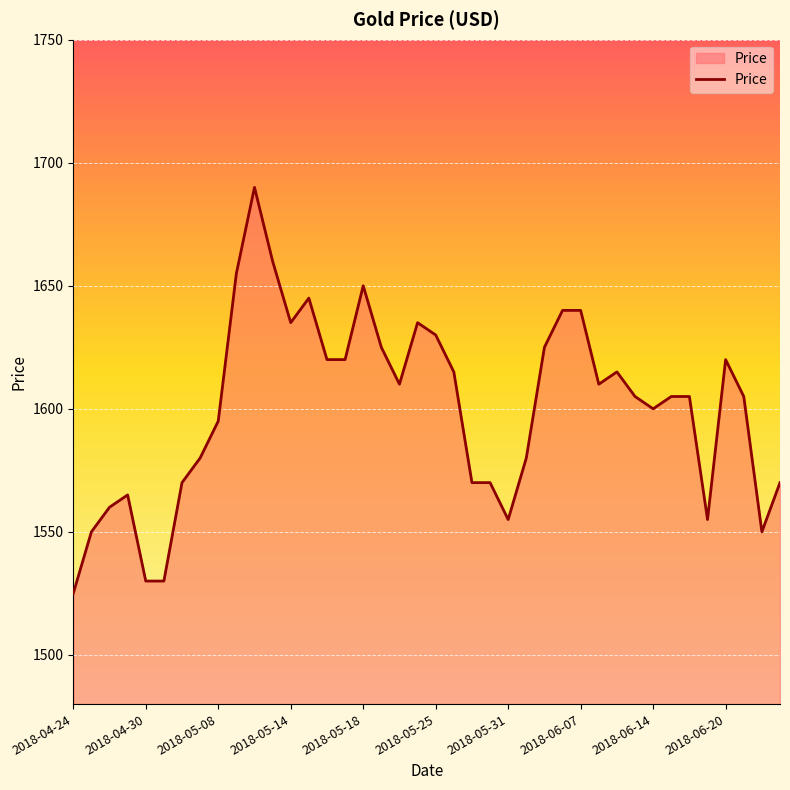

Reading left to right, extract all data points from this chart.

1525	1550	1560	1565	1530	1530	1570	1580	1595	1655	1690	1660	1635	1645	1620	1620	1650	1625	1610	1635	1630	1615	1570	1570	1555	1580	1625	1640	1640	1610	1615	1605	1600	1605	1605	1555	1620	1605	1550	1570